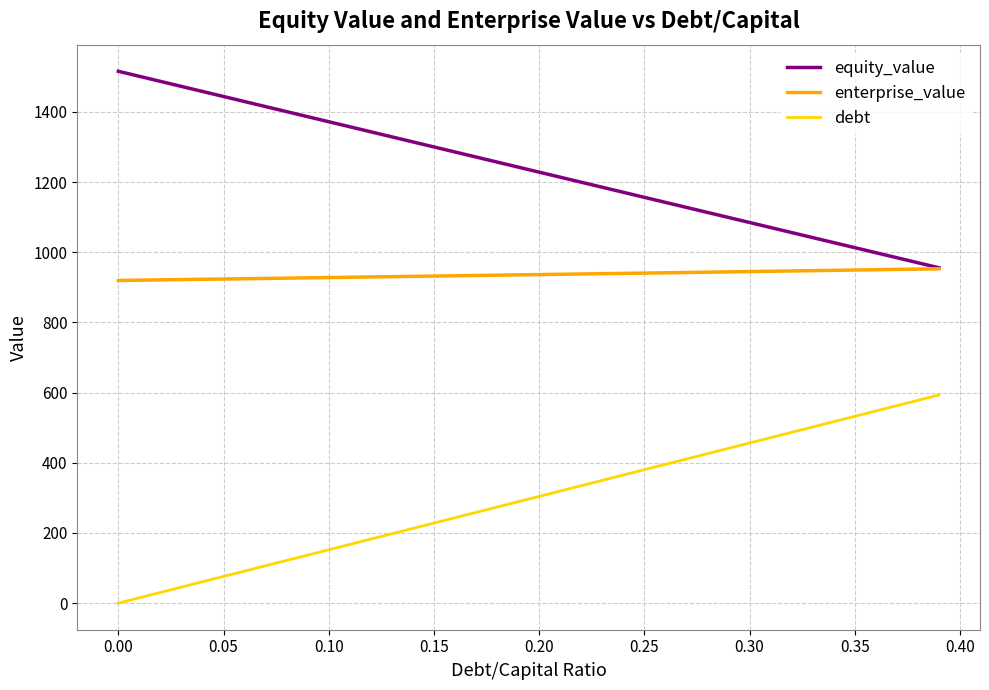

What is the highest value of the equity_value series?

1515.8